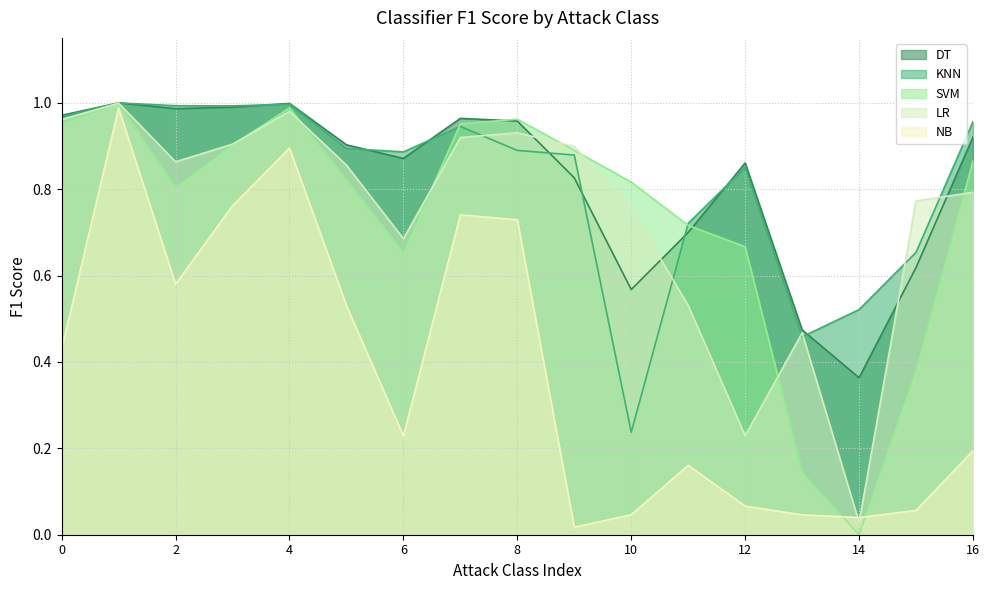

How many interior local valleys does the SVM series have?

3